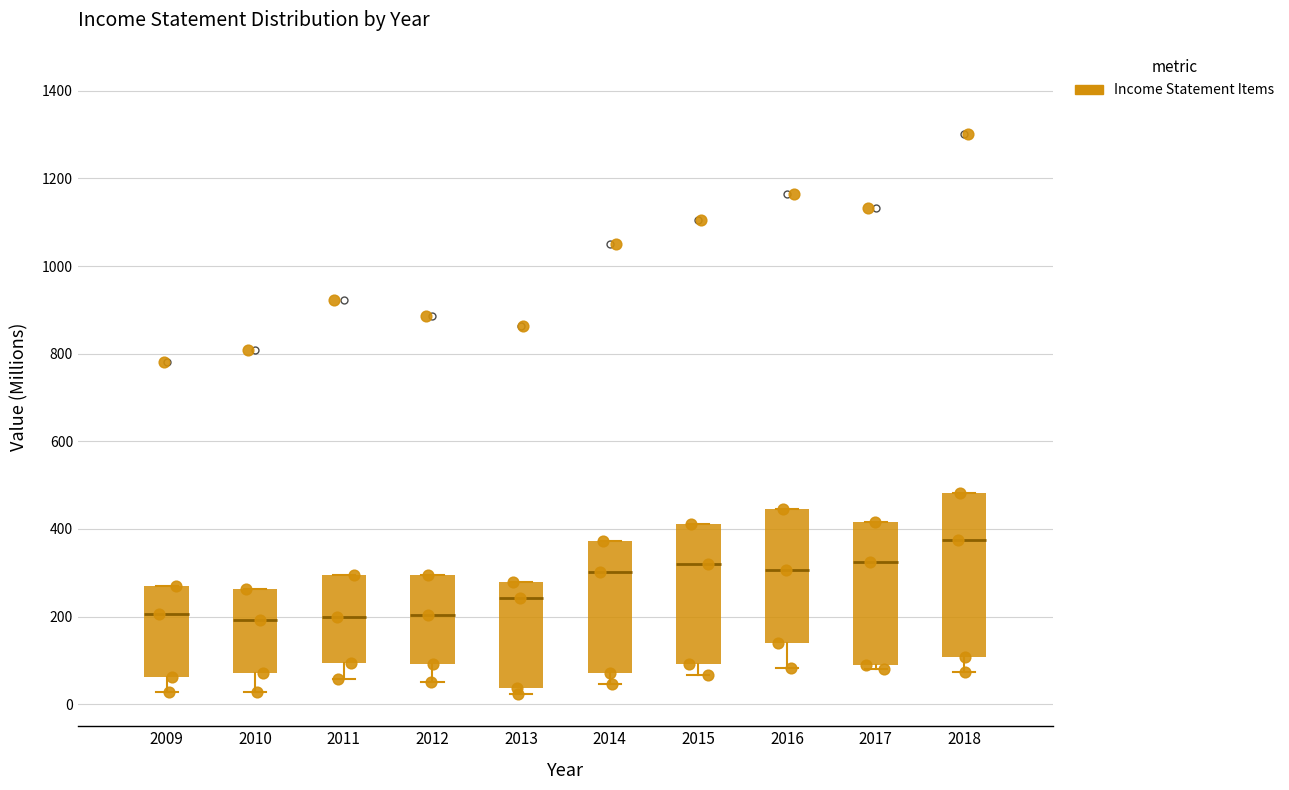

Where does the lower whisker of the box at x = 2018 end on the y-axis? The values are not printed on the chart, so give them approximately, as read against the axis.

80